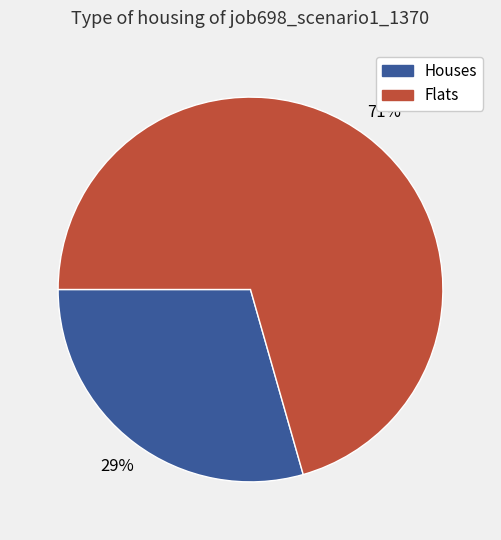

Combined, do Houses and Flats account for over 50%?

Yes